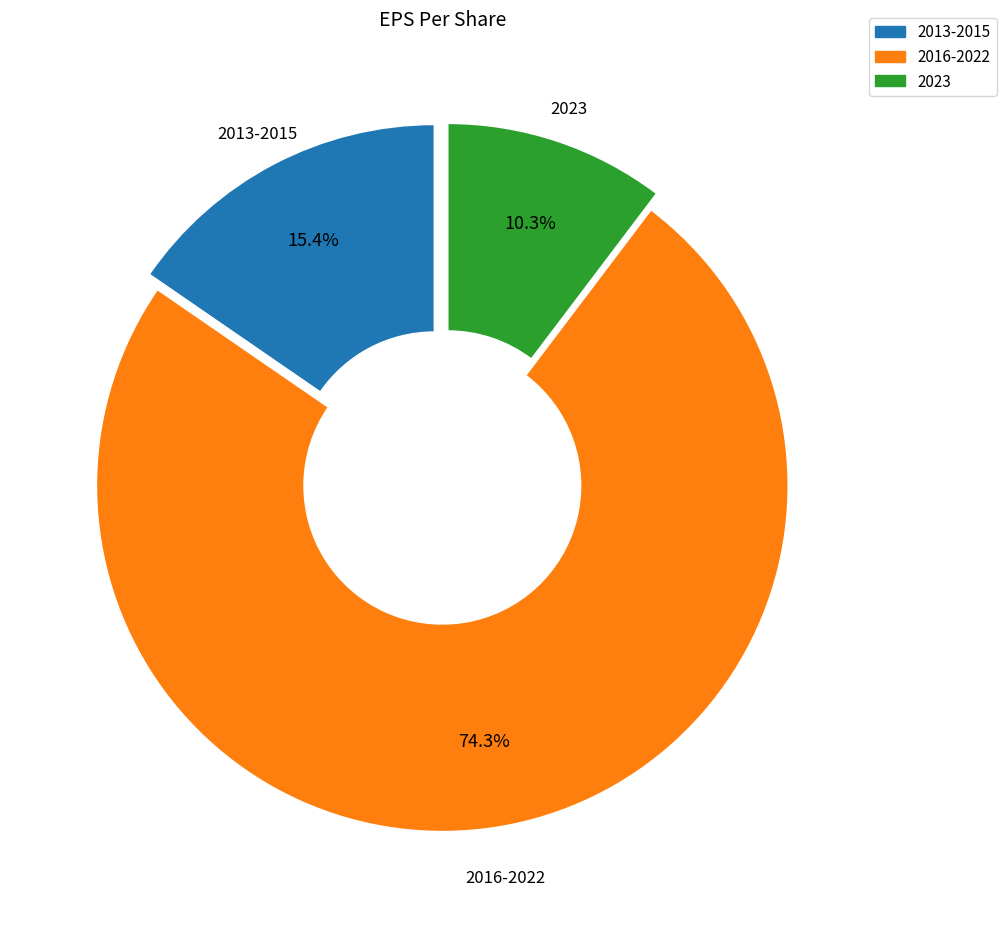

Is there any slice that represents more than half of the pie?

Yes